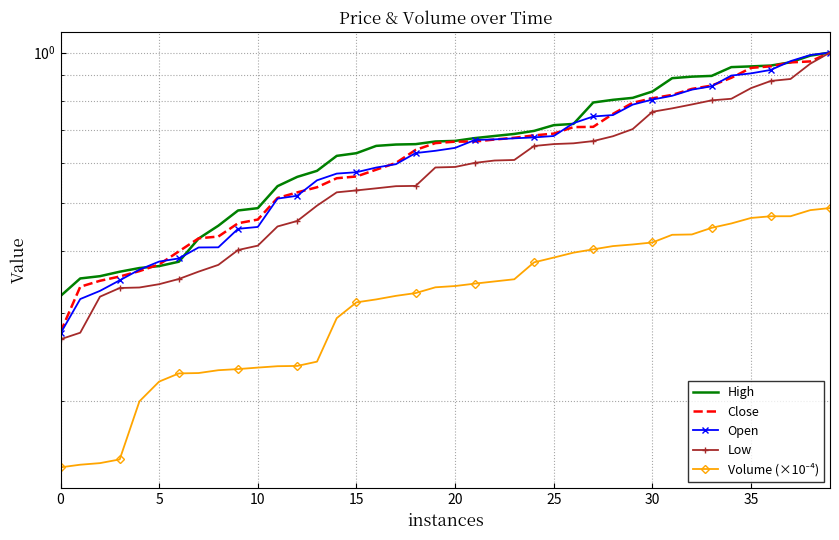

True or false: Low and Close intersect in this chart.

False